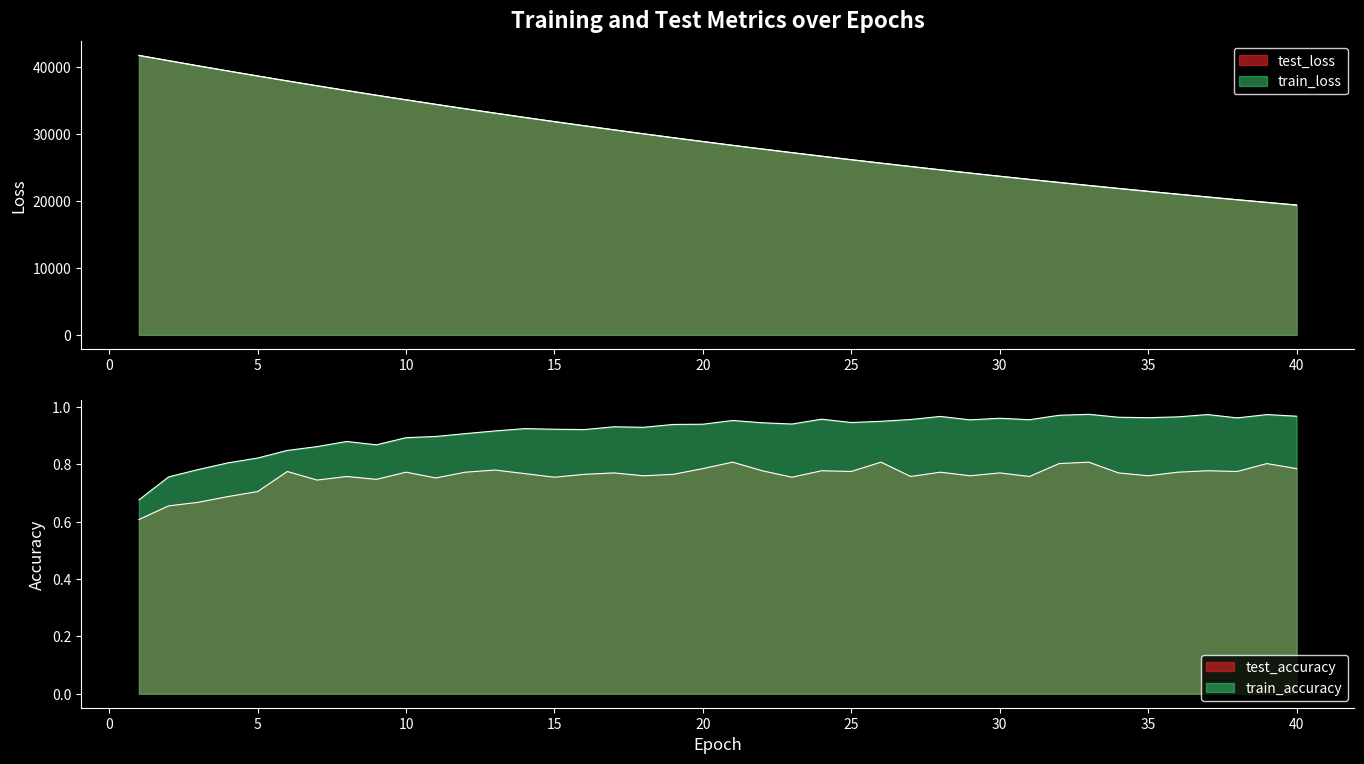

What is the average value of the test_accuracy series?

0.8